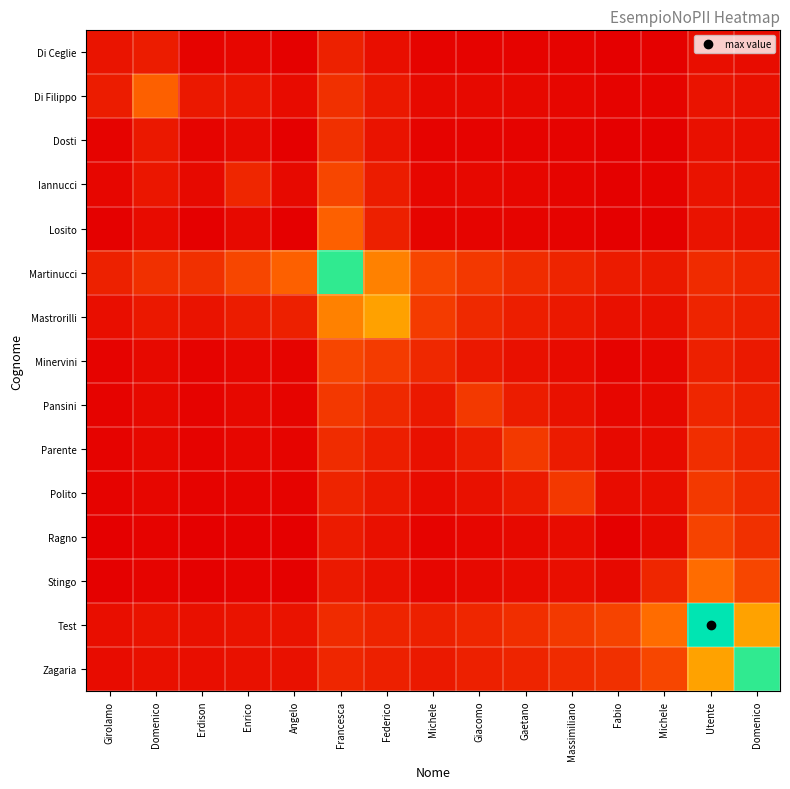

Rank the series by their maximum value, from highest to lowest.

Test, Martinucci, Zagaria, Mastrorilli, Stingo, Losito, Di Filippo, Minervini, Iannucci, Ragno, Polito, Pansini, Parente, Dosti, Di Ceglie